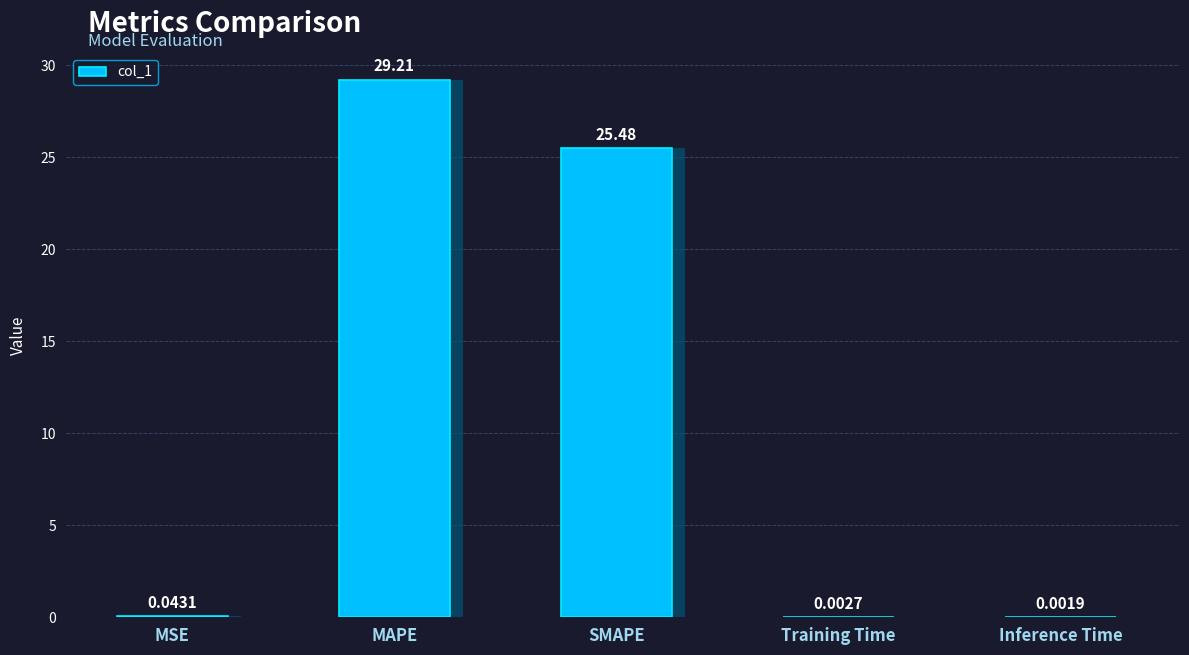

Between MSE and Training Time, which is larger?

MSE